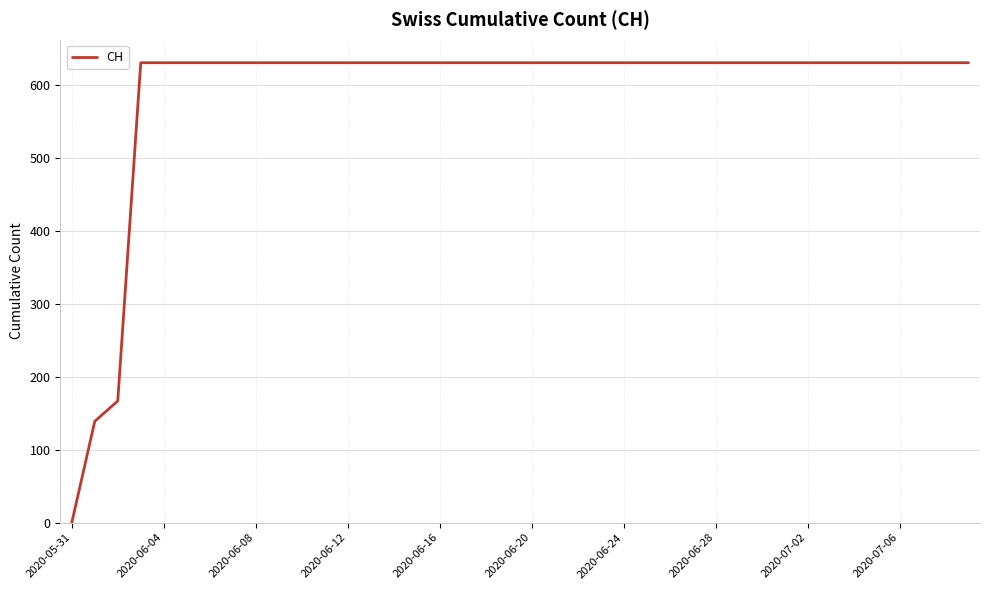

Count the number of data series in this chart.

1